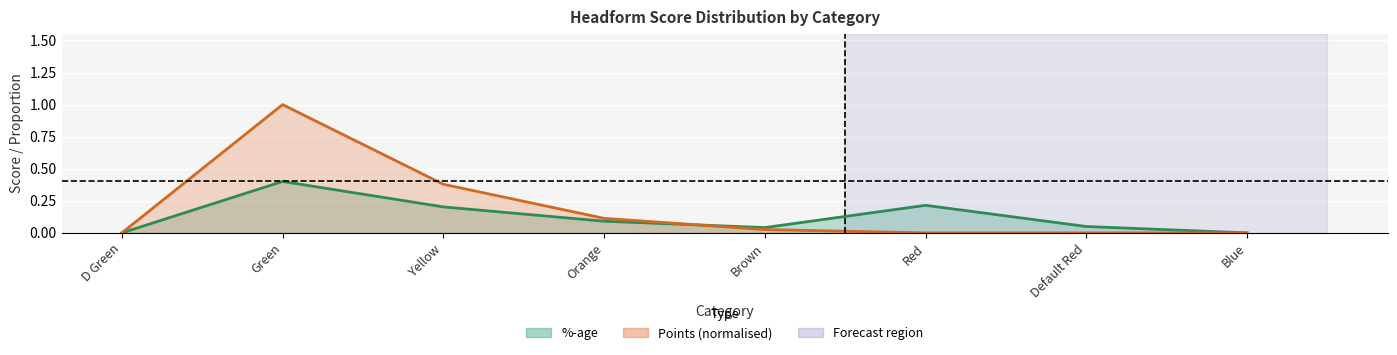

Between Brown and Green, which is larger?

Green